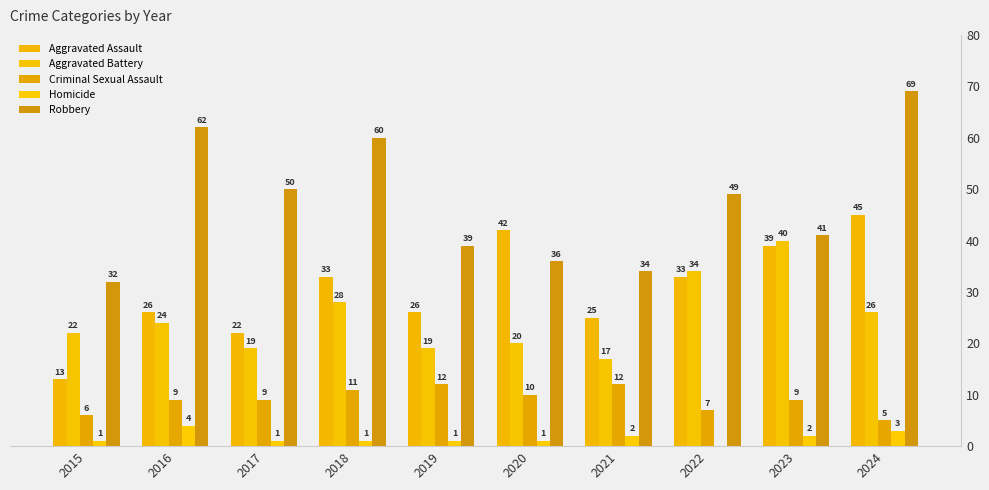

Are the bars grouped side by side (vs. stacked)?

Yes